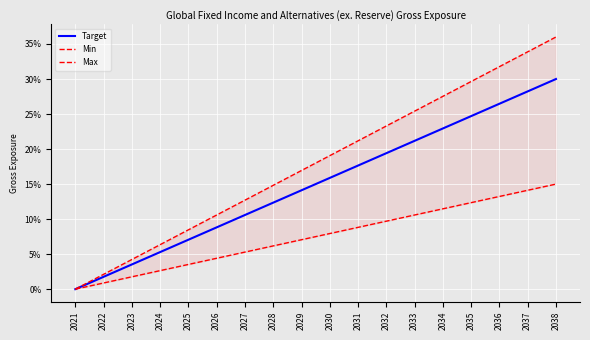

At which label is Target closest to 0?

2021